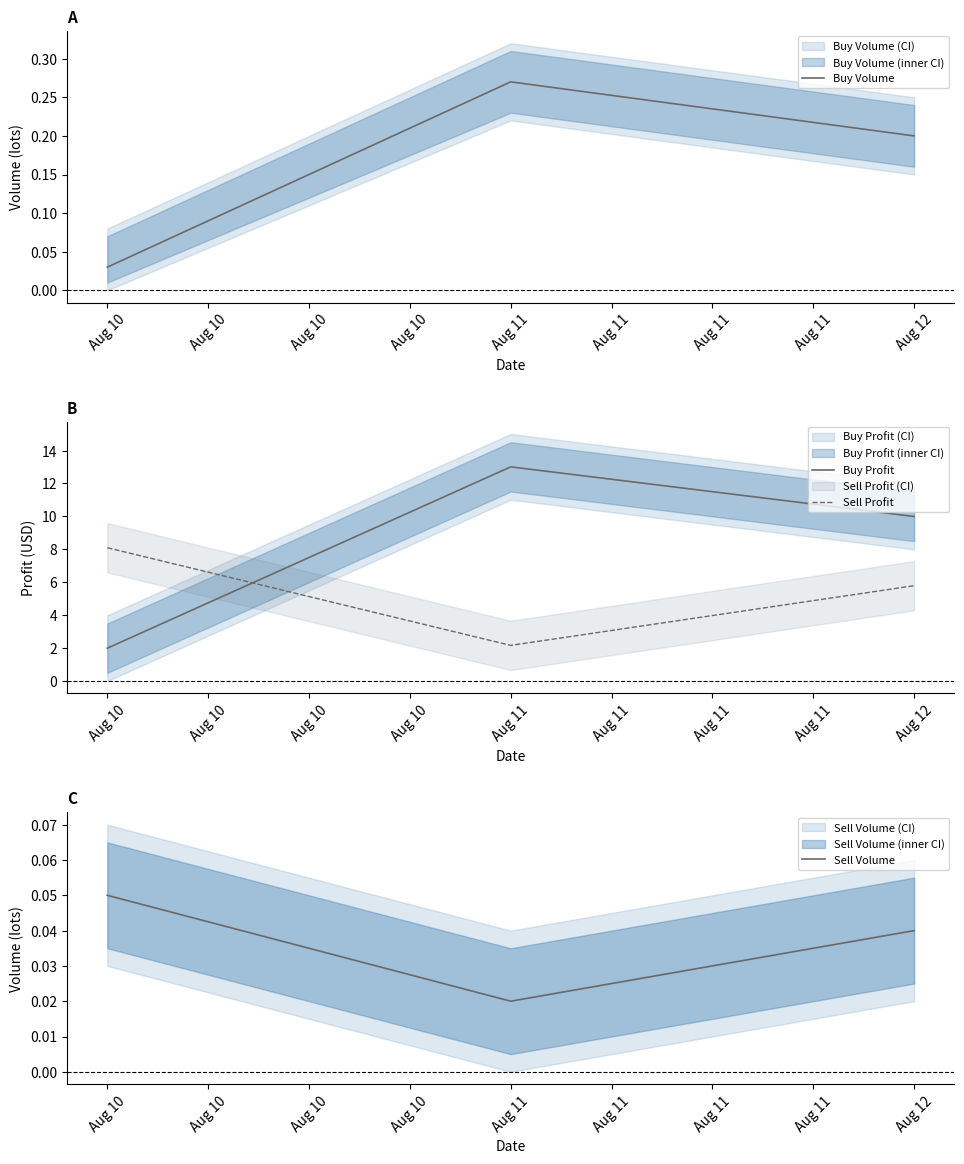

Is the value of Buy Profit at Aug 11 greater than the value of Sell Profit at Aug 10?

Yes